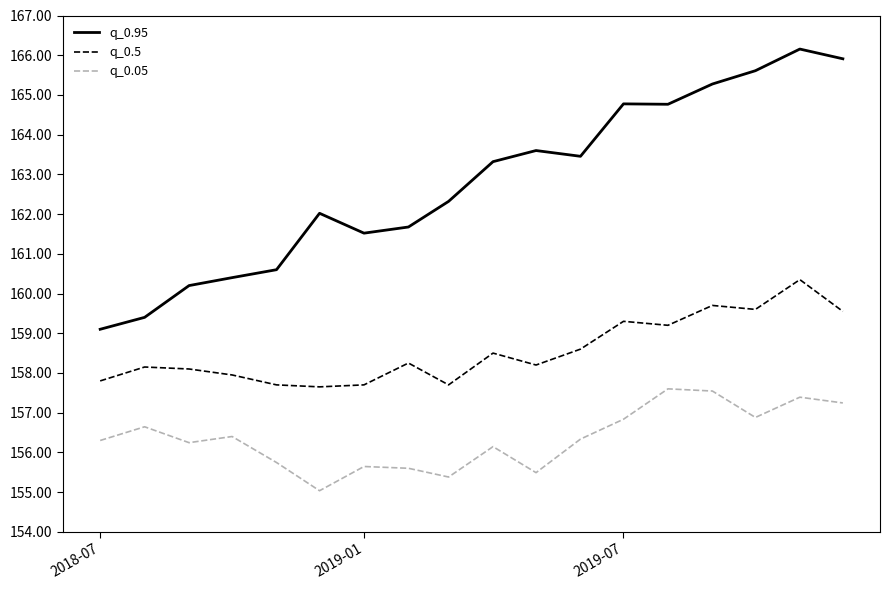

What is the lowest value of the q_0.95 series?

159.1